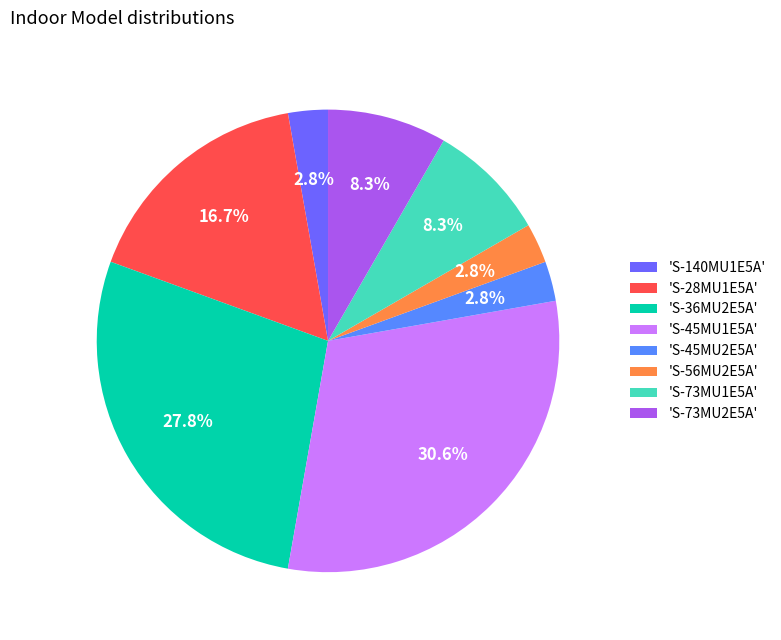

What percentage do 'S-36MU2E5A' and 'S-73MU1E5A' together represent?

36.1%